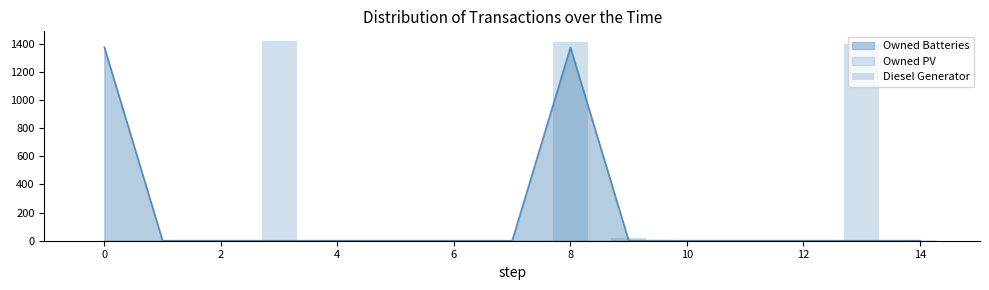

The chart shows a value of 579 at 13. True or false?

False